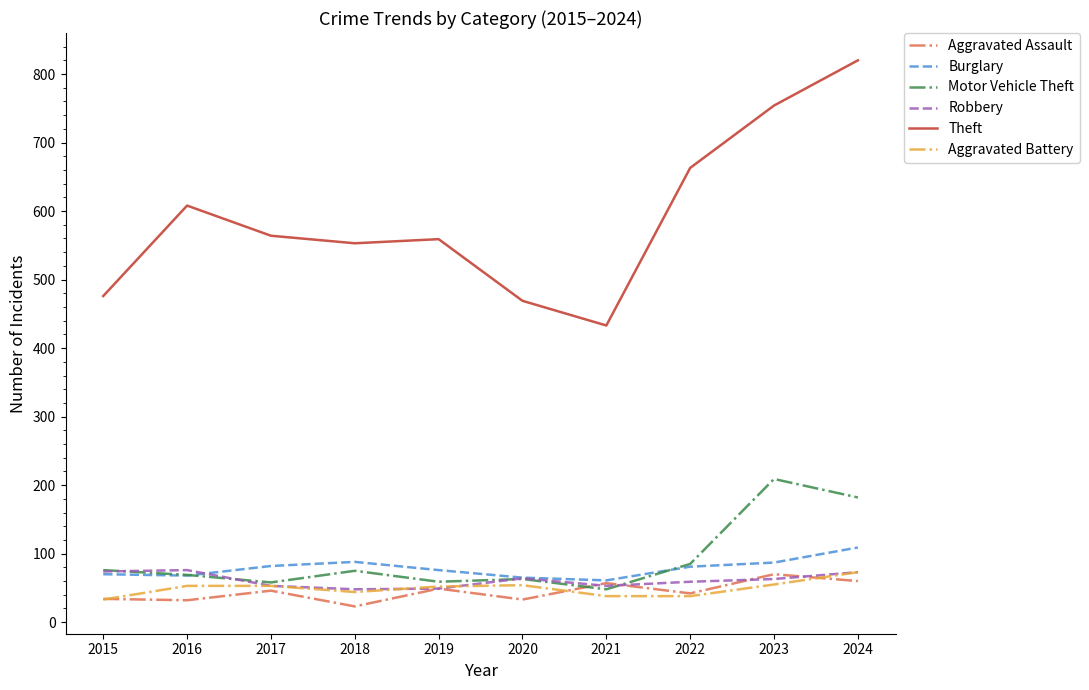

Where does the Robbery series first go above 63?

2015